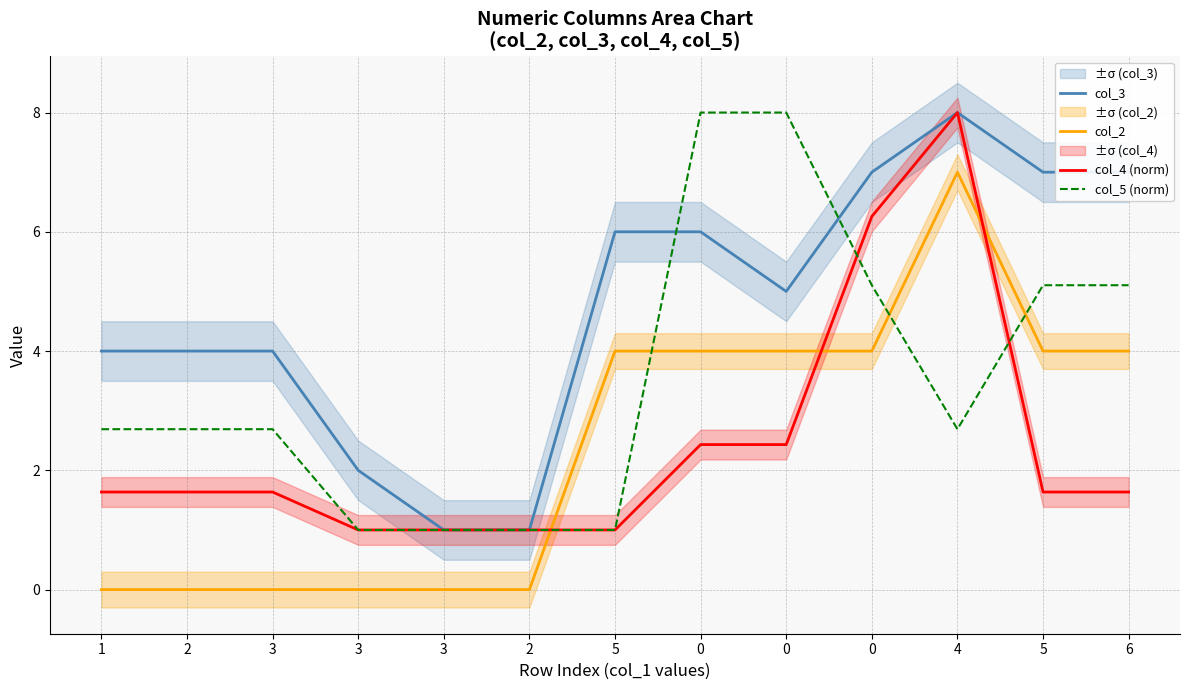

List the series in order of their peak value, highest first.

col_3, col_4 (norm), col_5 (norm), col_2